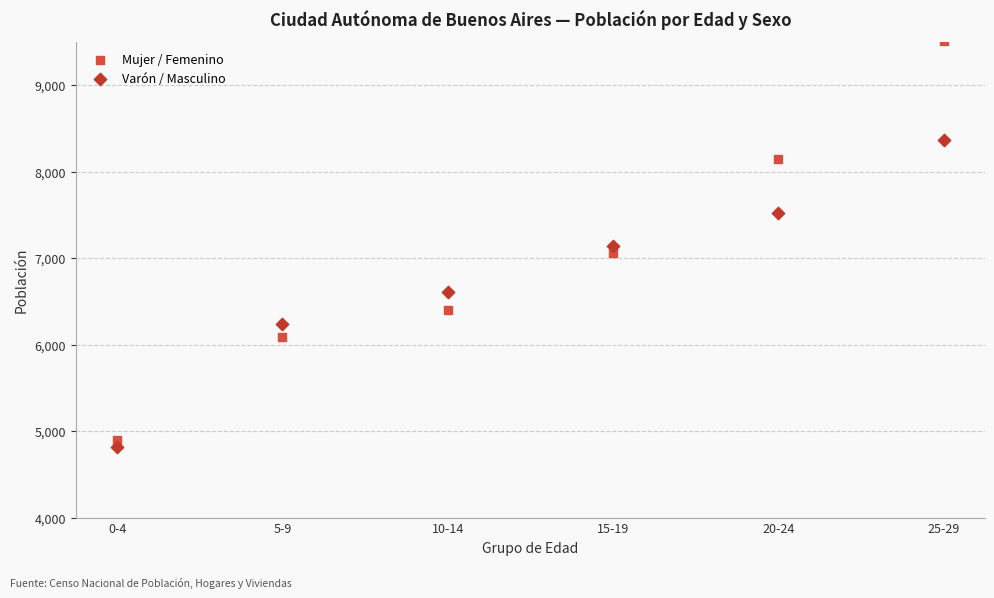

Which series contains the highest Y value?

Mujer / Femenino